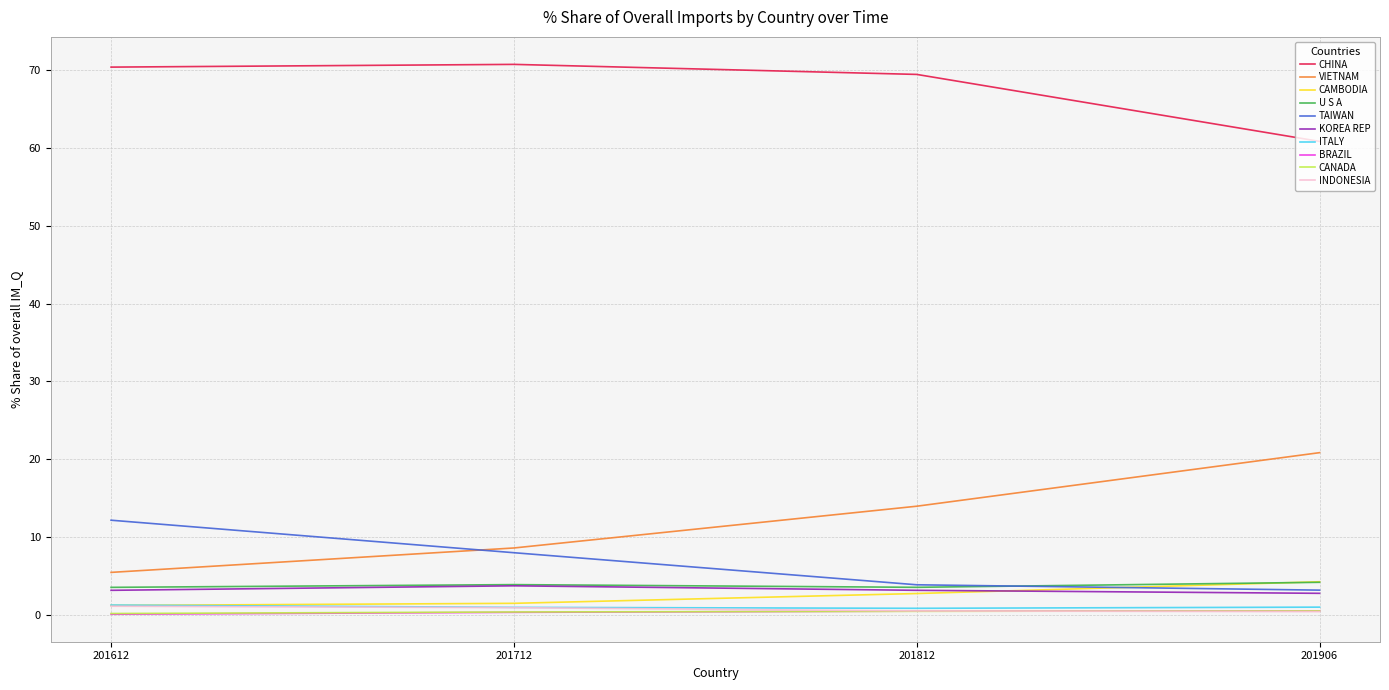

Which series has the largest total across all categories?

CHINA